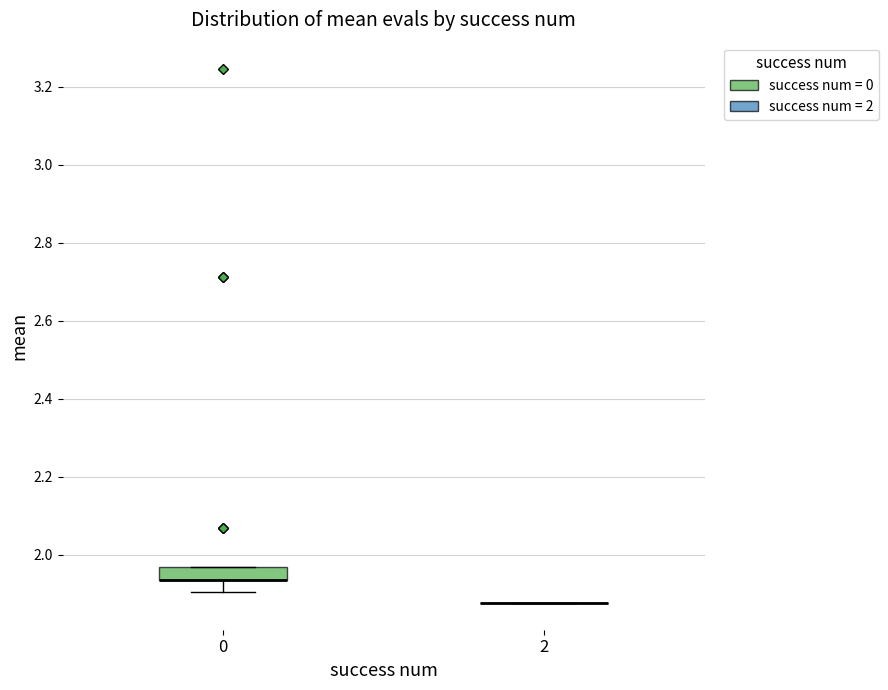

Where is the lower edge of the box at x = 0 on the y-axis? The values are not printed on the chart, so give them approximately, as read against the axis.

1.94